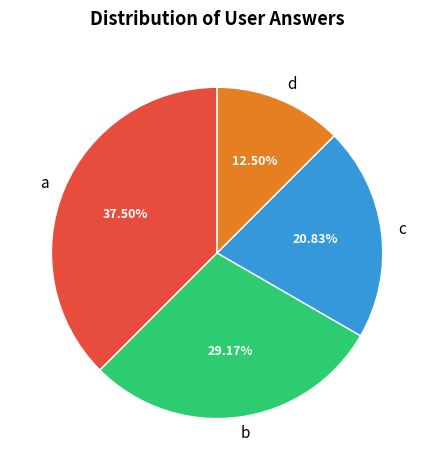

Rank the categories by value from lowest to highest.

d, c, b, a